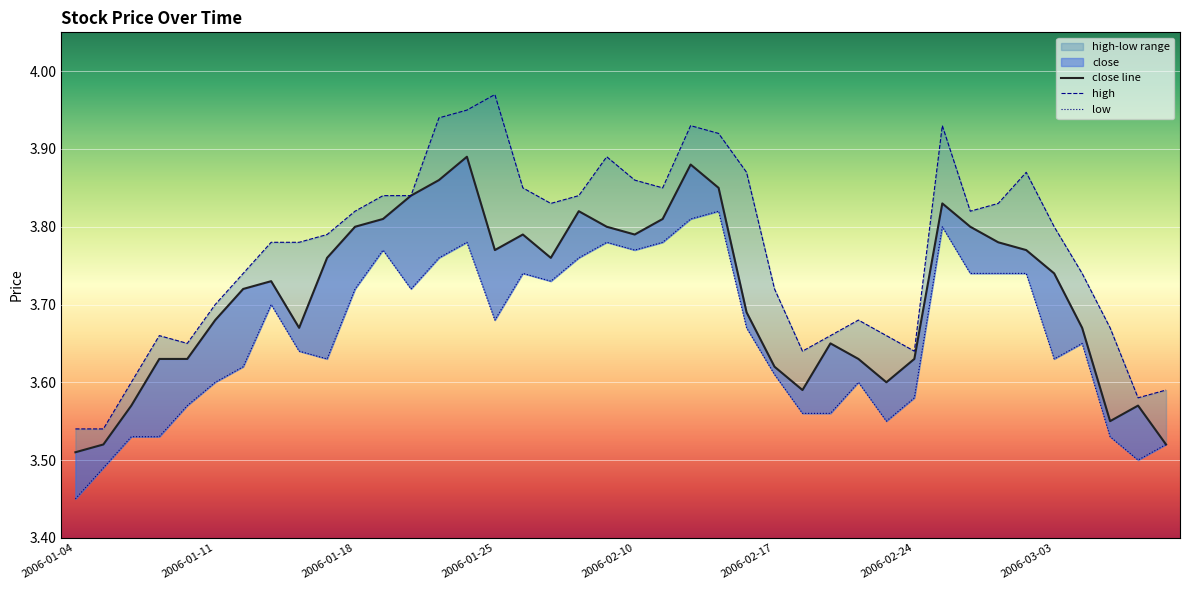

Where is the first local minimum for close line?

8